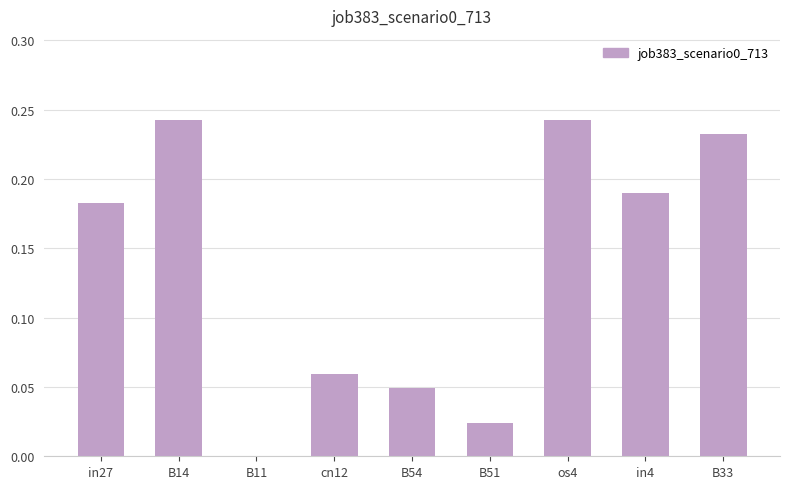

Is it true that the value at B11 is 0.0?

True